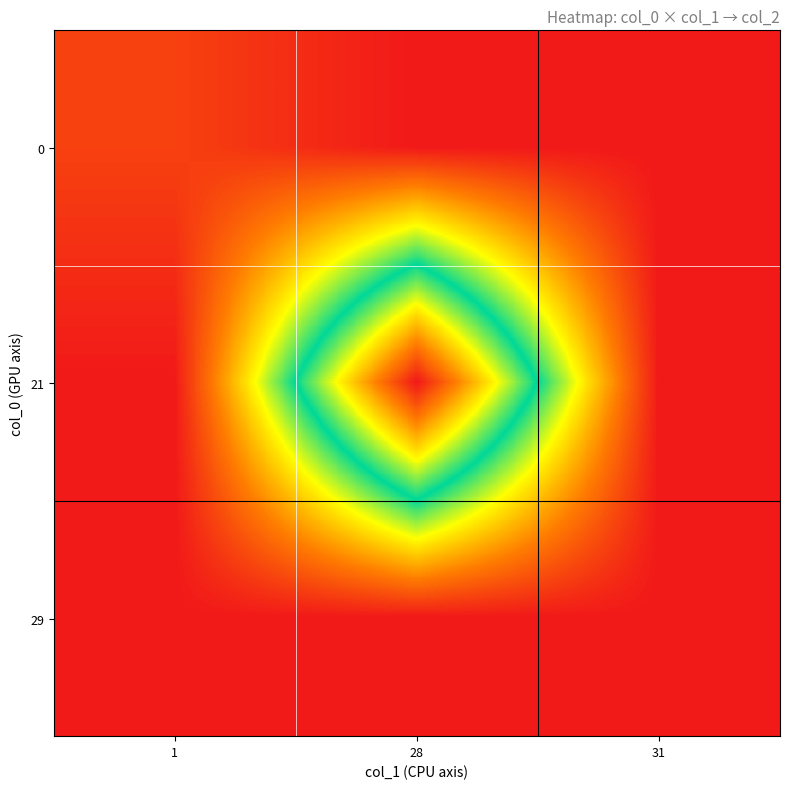

At which category is the sum across all series the highest?

28